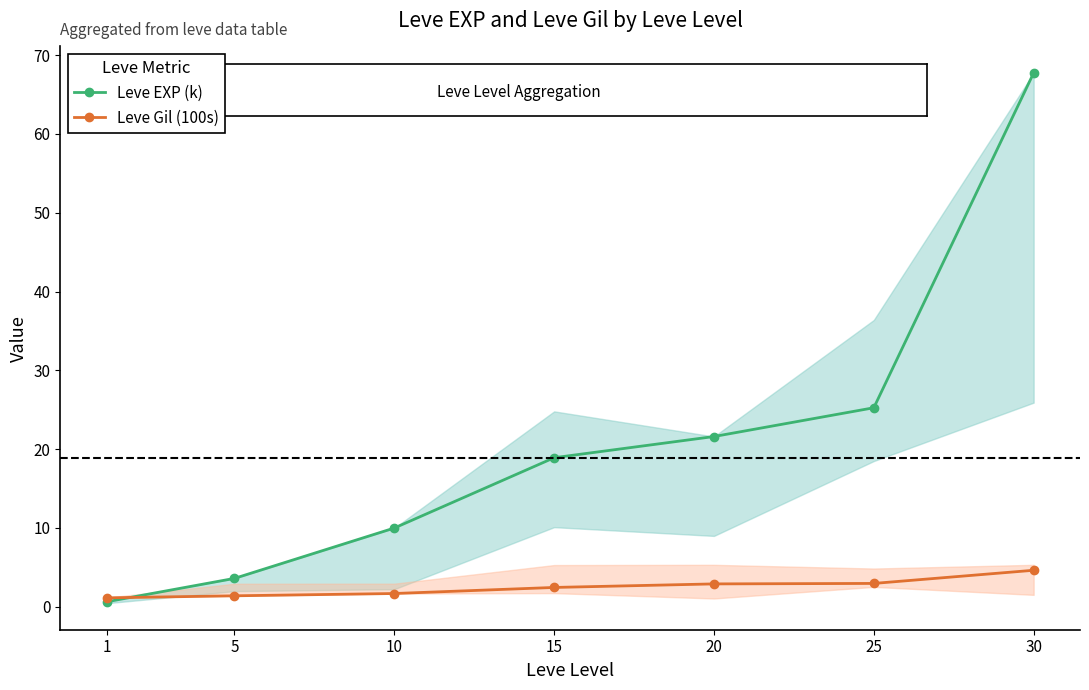

Rank the categories by Leve EXP (k) value from highest to lowest.

30, 25, 20, 15, 10, 5, 1